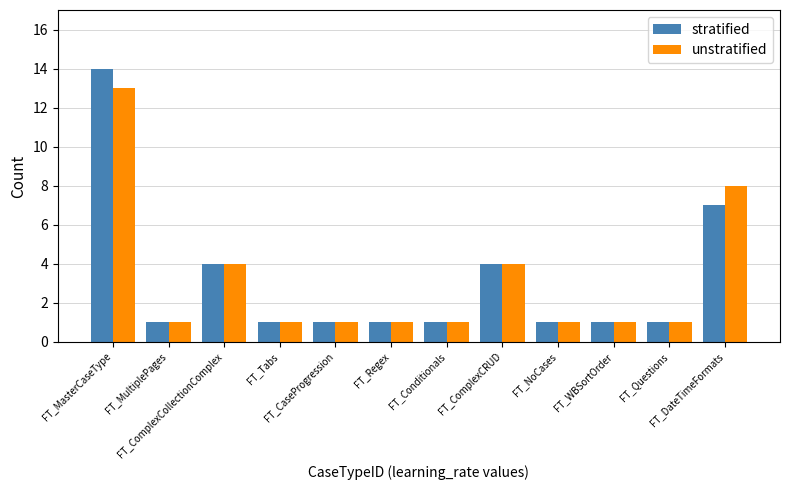

Reading left to right, extract all data points from this chart.

stratified: 14	1	4	1	1	1	1	4	1	1	1	7
unstratified: 13	1	4	1	1	1	1	4	1	1	1	8